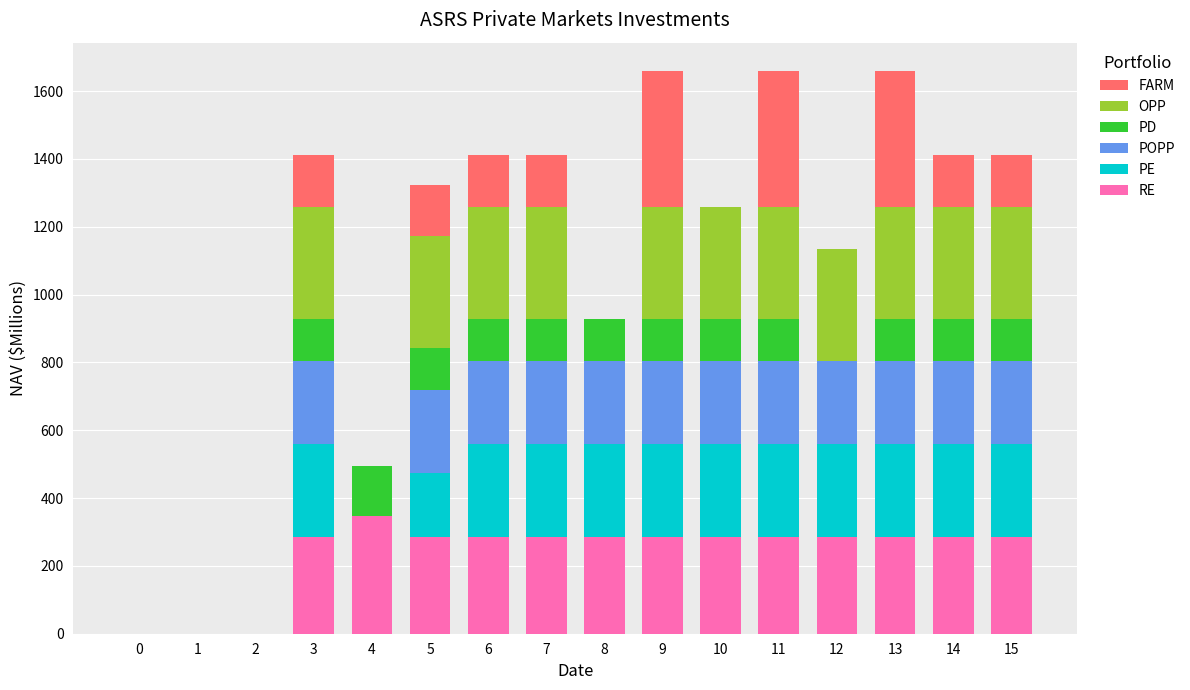

The value of RE at 9 is 374.5. True or false?

False